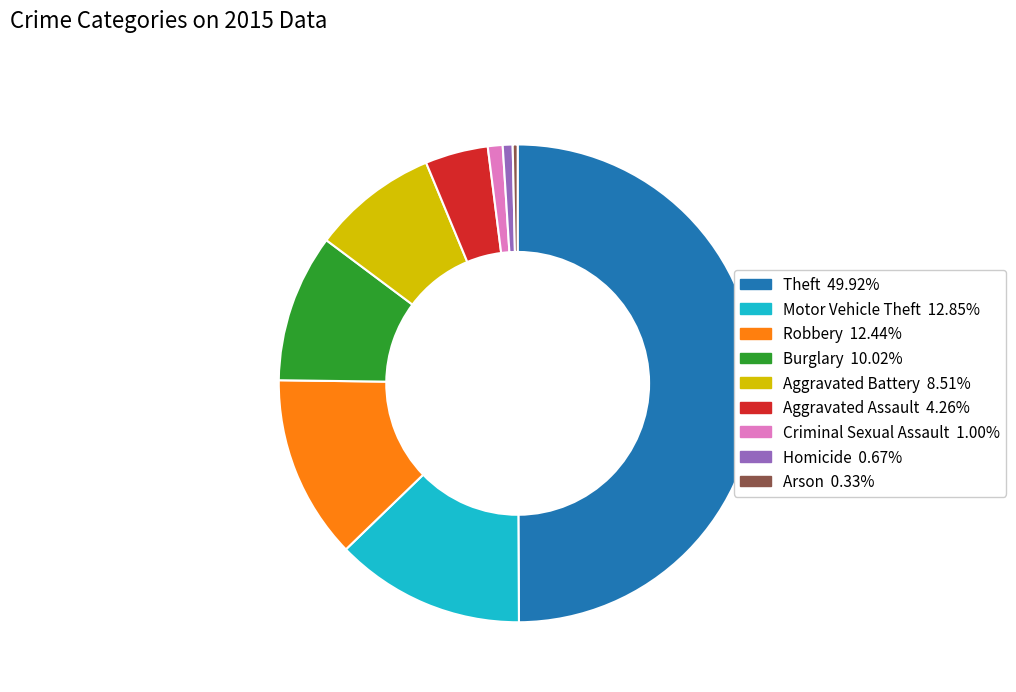

Does Aggravated Assault account for over 50% of the chart?

No